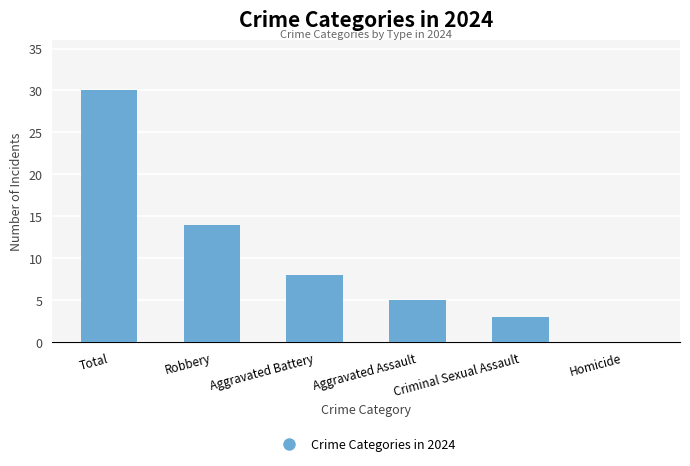

What is the change in value from Robbery to Criminal Sexual Assault?

-11